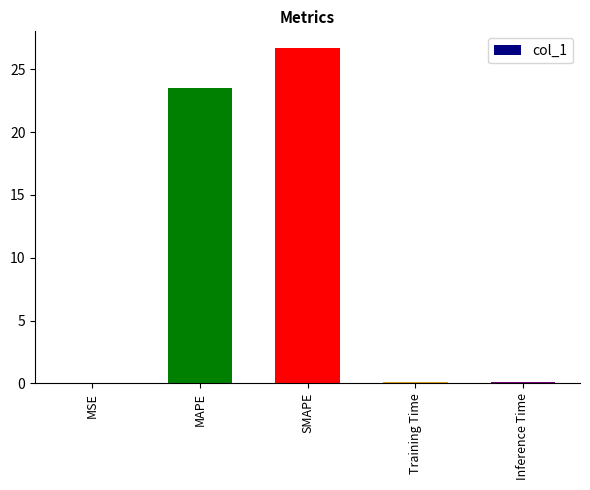

What is the greatest value displayed?

26.7